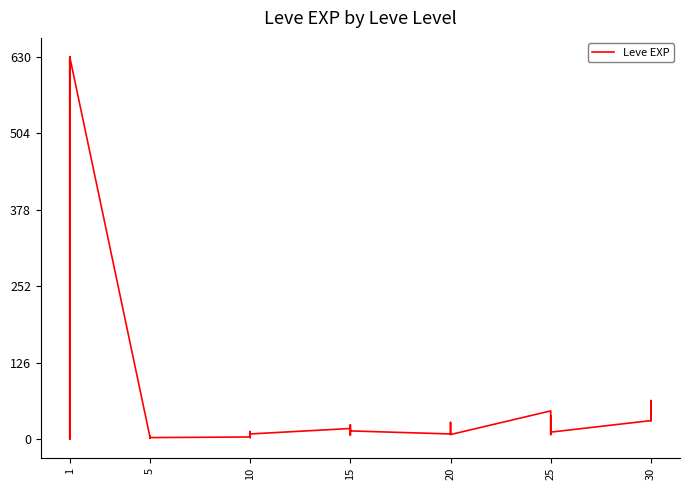

True or false: the data shows 7 at 10.

False